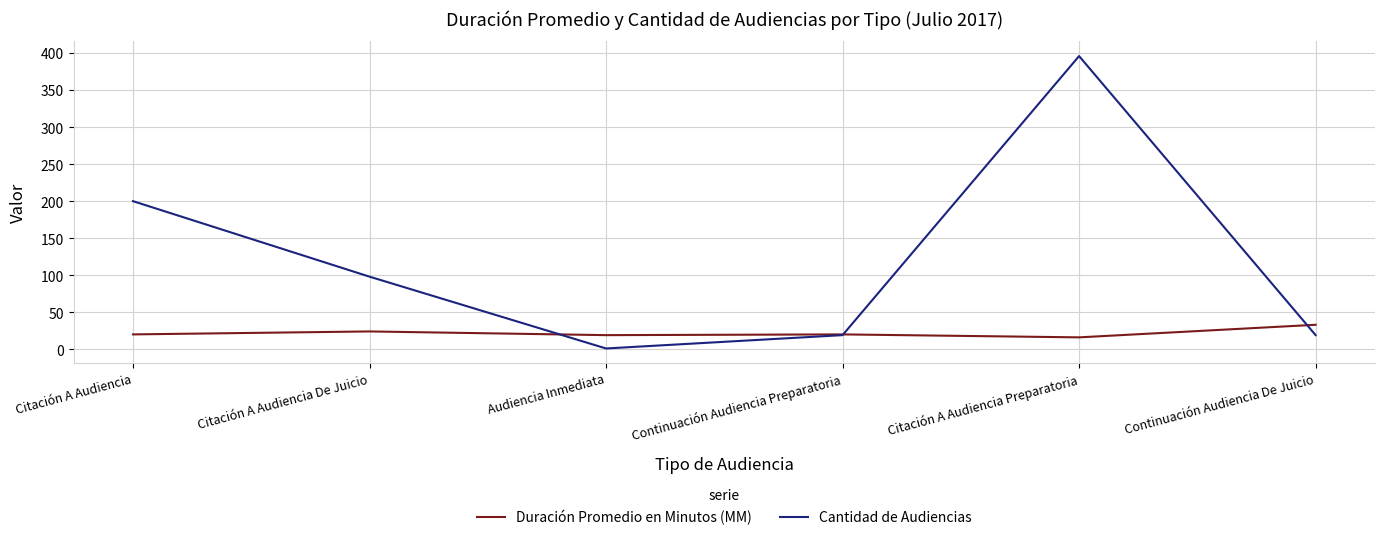

What is the lowest value of the Cantidad de Audiencias series?

1